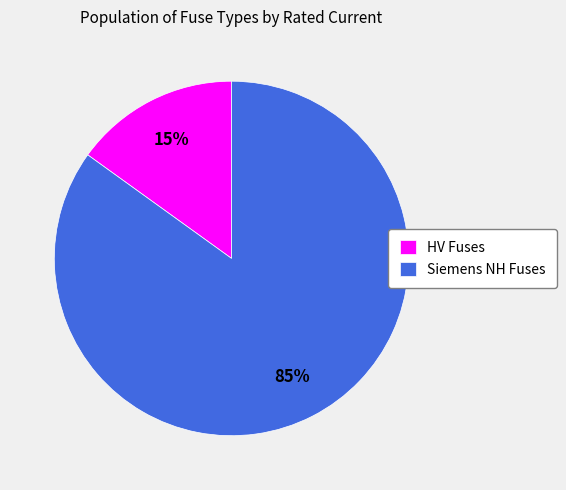

How many slices are in this pie chart?

2